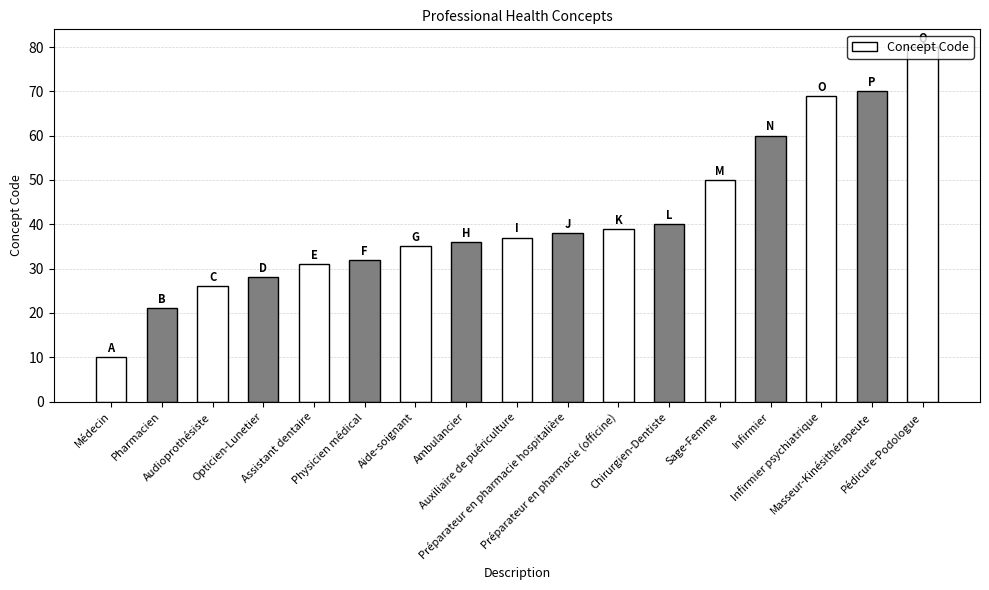

True or false: the data shows 31 at Assistant dentaire.

True